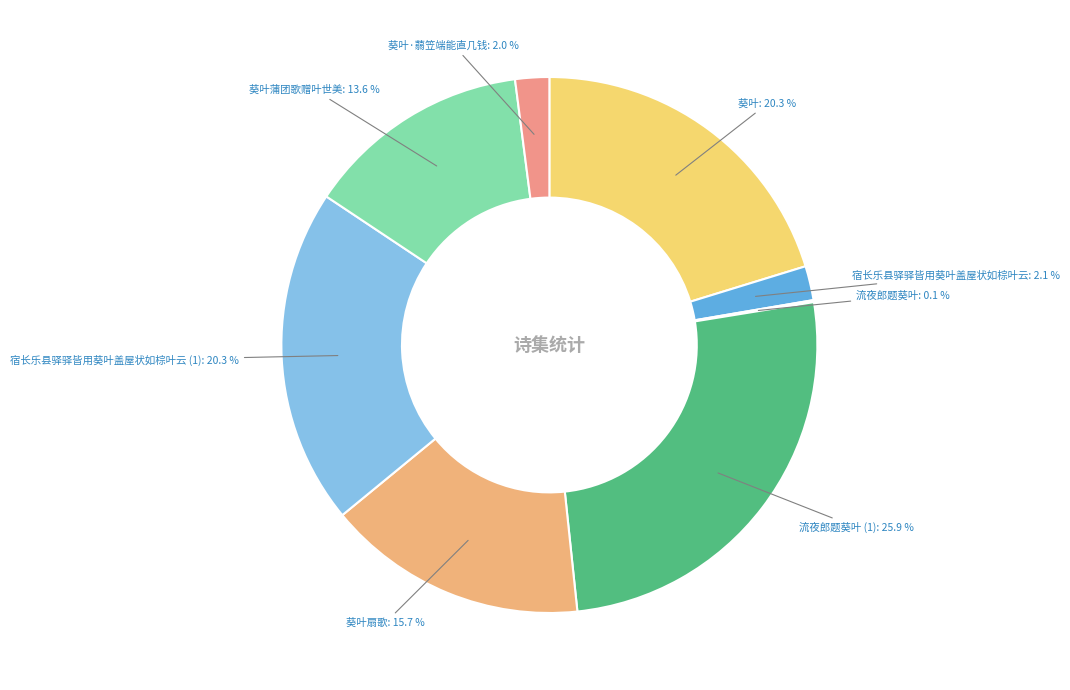

Is 葵叶扇歌 the majority of the pie?

No